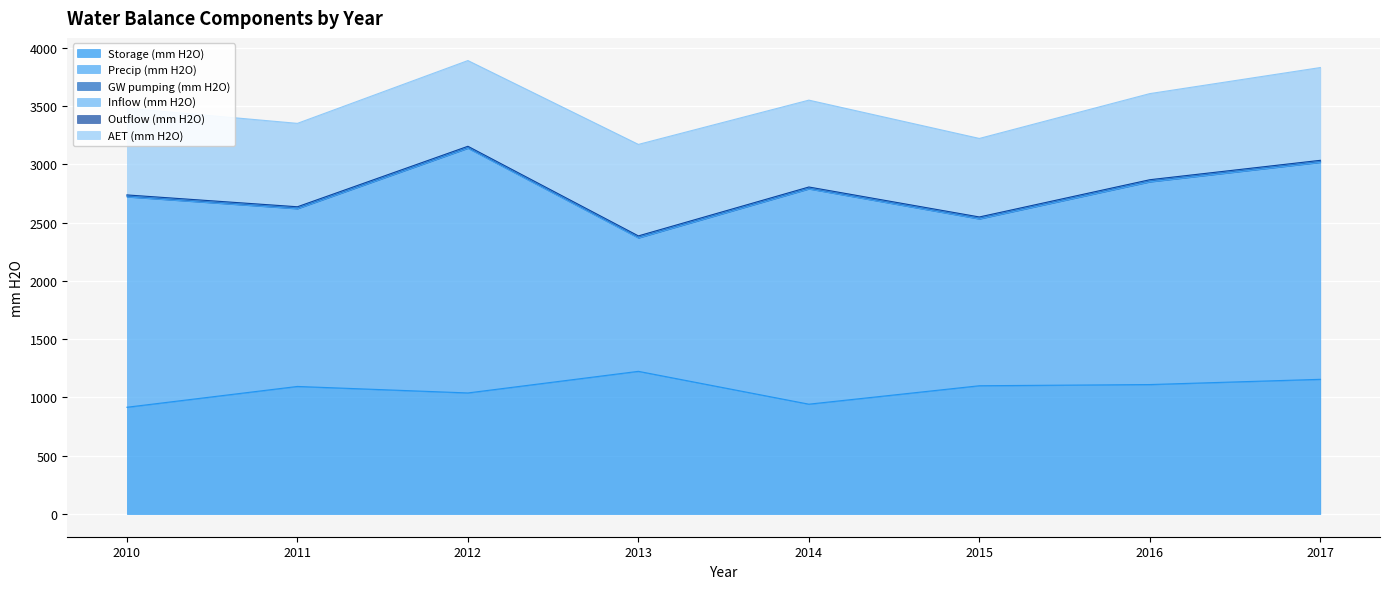

How many lines are shown in the chart?

6